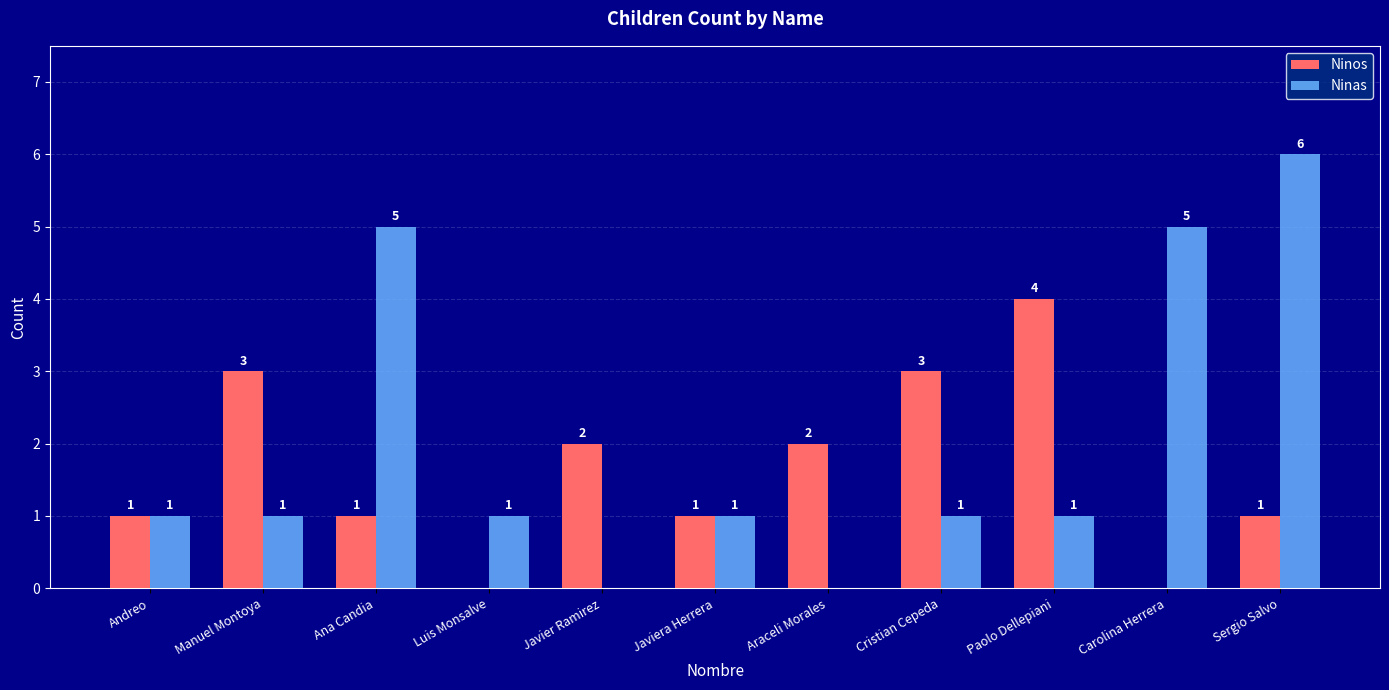

Between Manuel Montoya and Sergio Salvo, which series saw the biggest shift?

Ninas